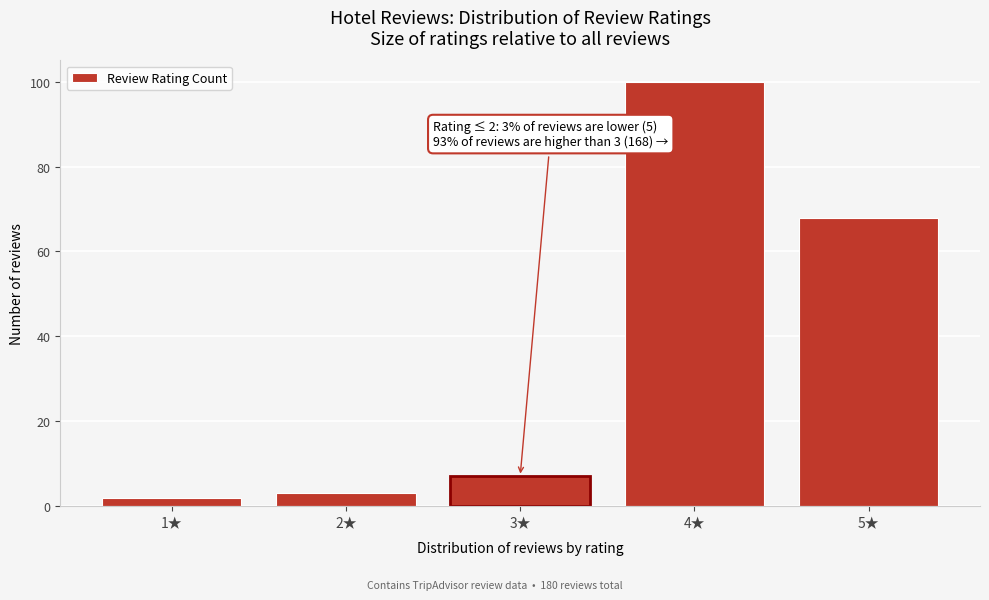

Reading left to right, what are all the values shown in this chart?

1★=2	2★=3	3★=7	4★=100	5★=68